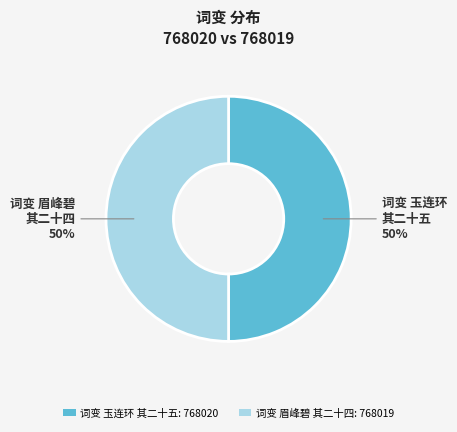

To the nearest percent, what is the average slice percentage?

50%